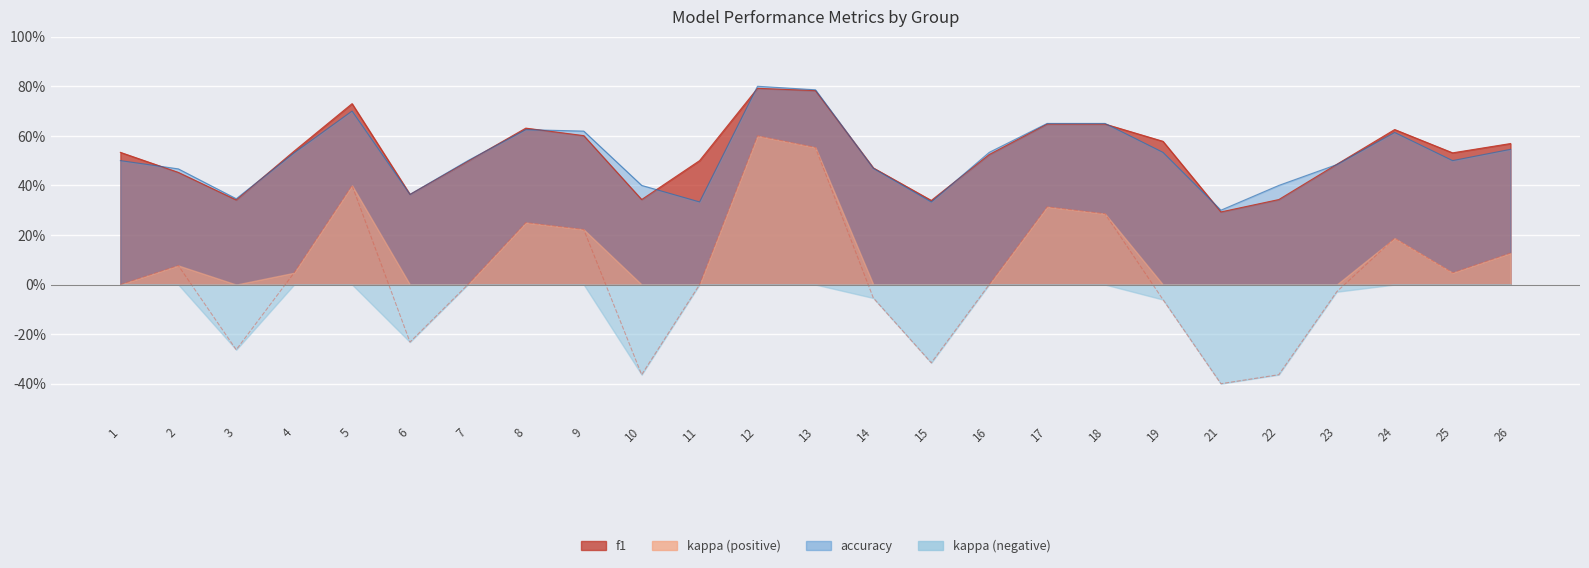

True or false: kappa has a value of 0.1 at 4.

False